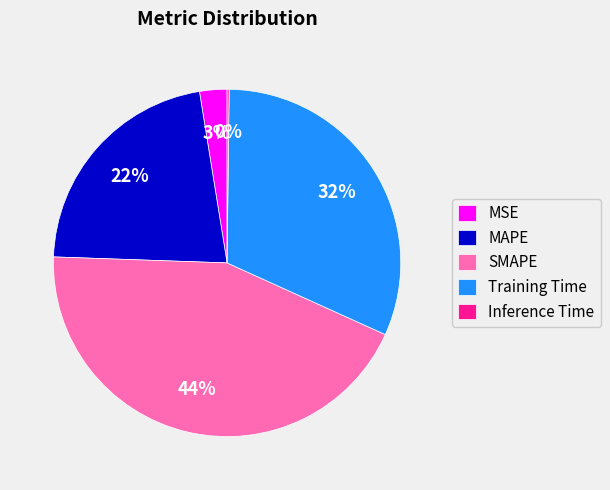

To the nearest percent, what is the difference between the MAPE and SMAPE slice percentages?

22%